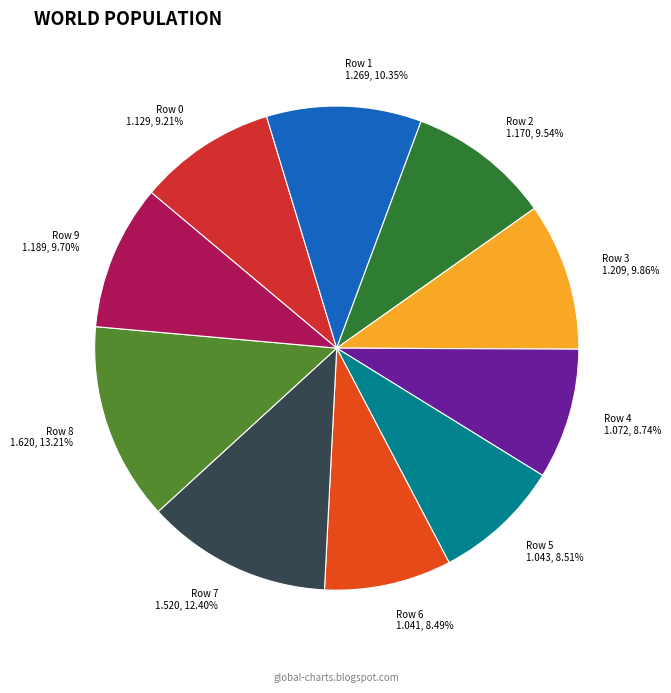

What percentage is the Row 8 slice, to the nearest percent?

13%